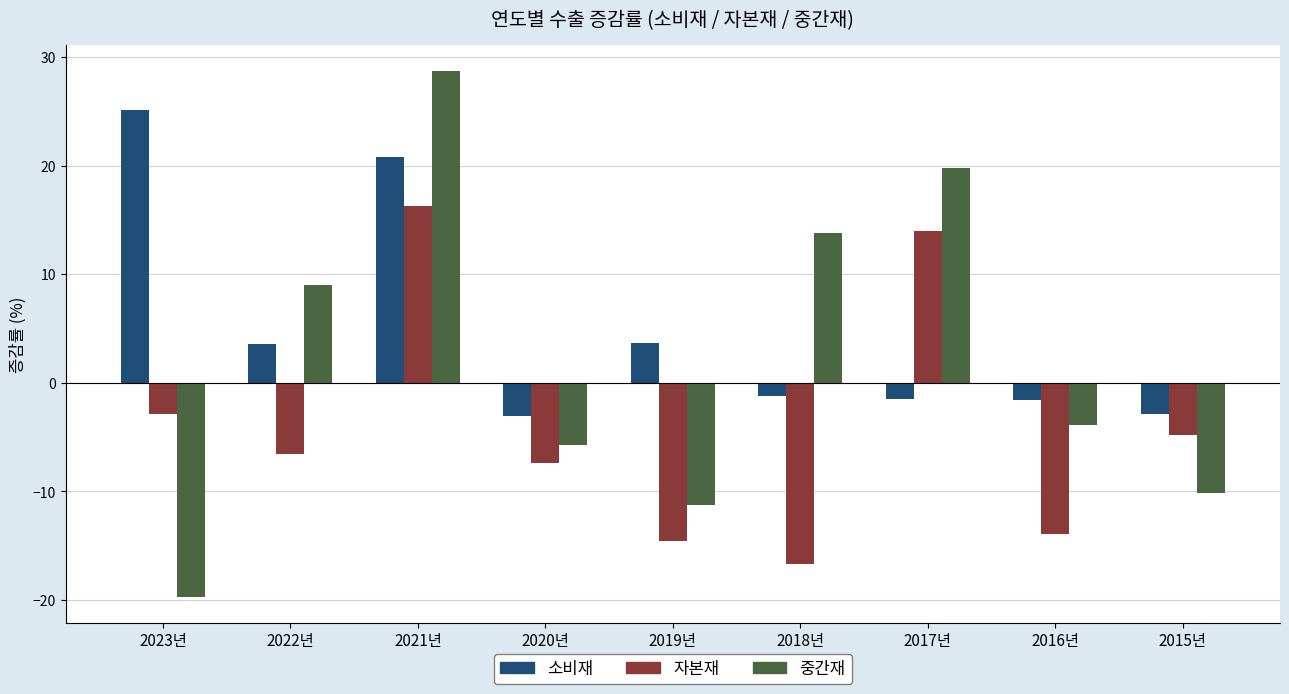

How many values in 중간재 are above zero?

4